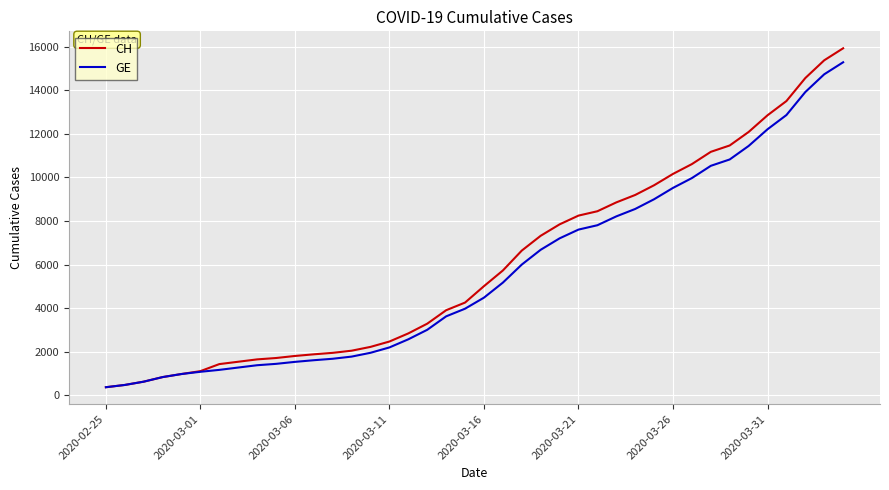

Rank the series by their average value, from highest to lowest.

CH, GE